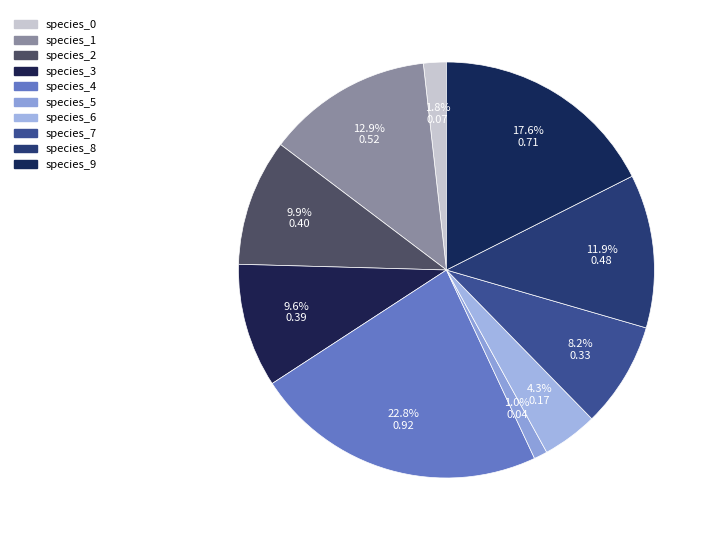

Count the number of slices in the pie.

10